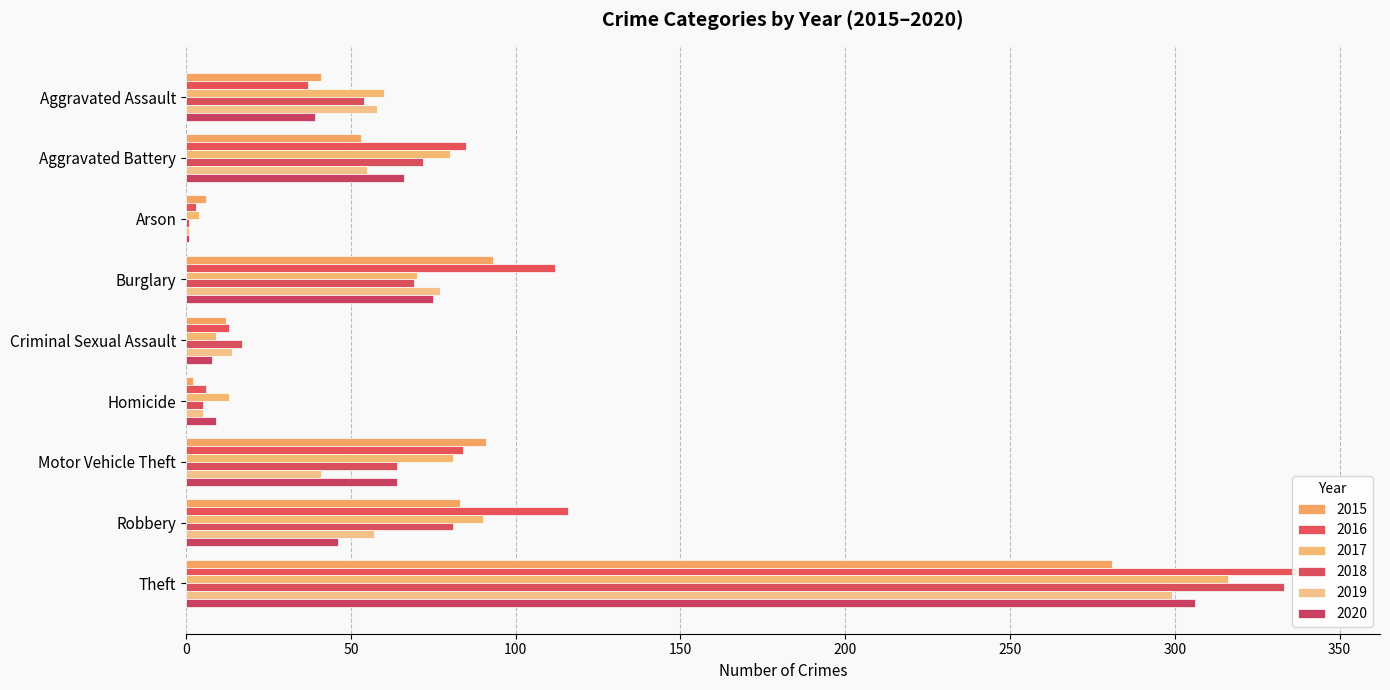

Reading left to right, transcribe all the data shown in this chart.

2015: 41	53	6	93	12	2	91	83	281
2016: 37	85	3	112	13	6	84	116	345
2017: 60	80	4	70	9	13	81	90	316
2018: 54	72	1	69	17	5	64	81	333
2019: 58	55	1	77	14	5	41	57	299
2020: 39	66	1	75	8	9	64	46	306